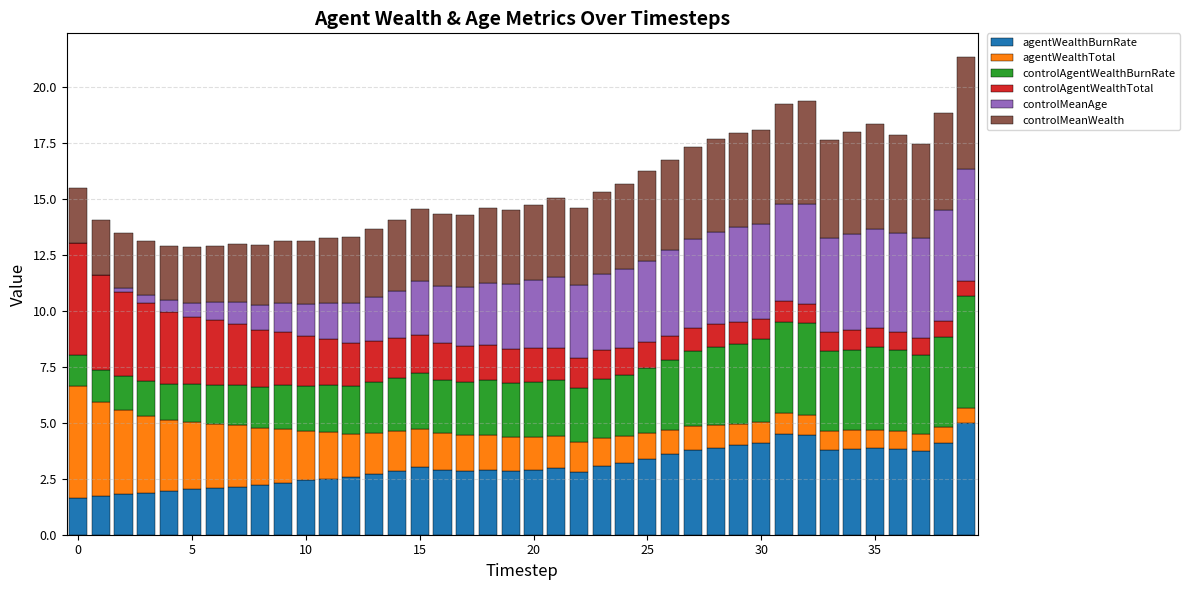

Are the bars horizontal?

No